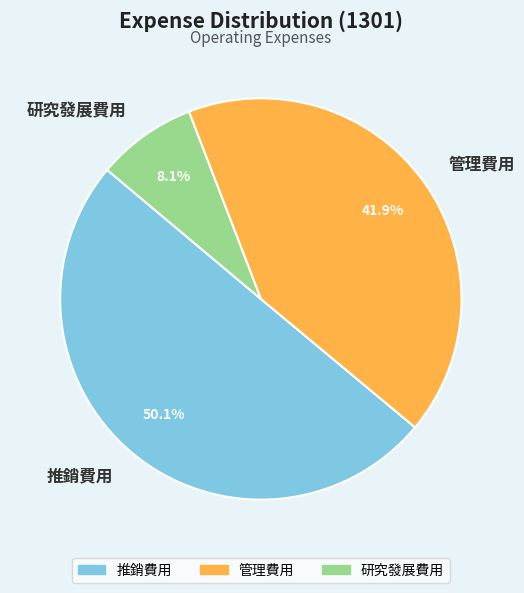

Which category has the smallest portion of the pie?

研究發展費用